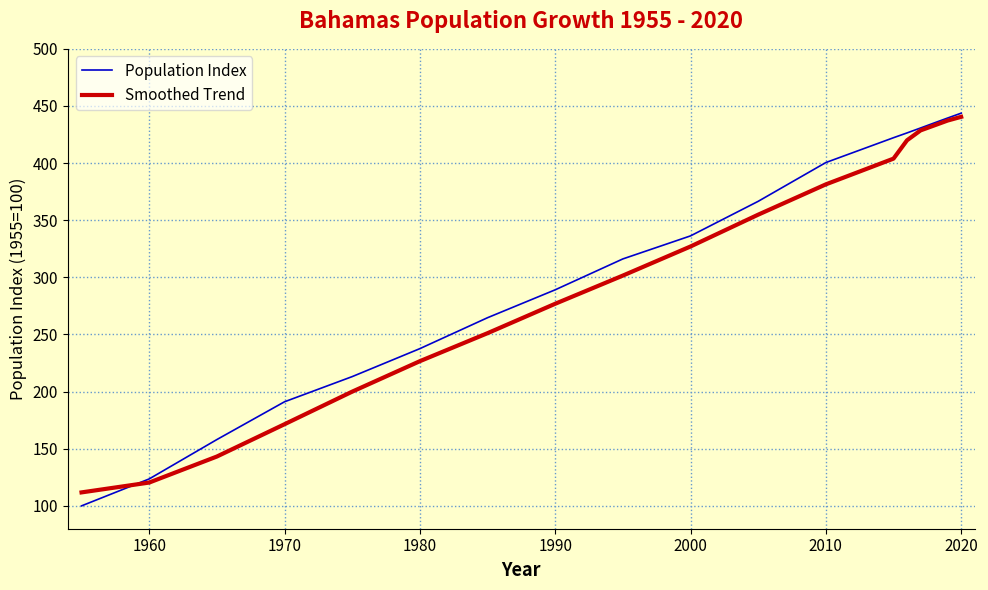

What is the maximum value for Smoothed Trend?

440.5